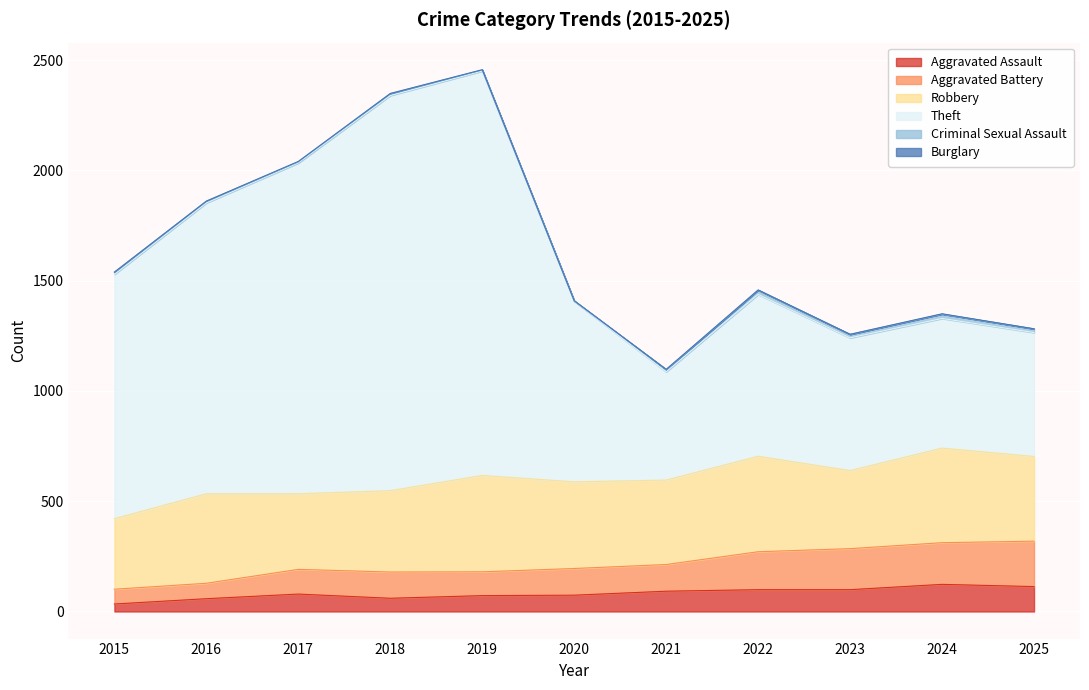

What is the highest value of the Aggravated Assault series?

123